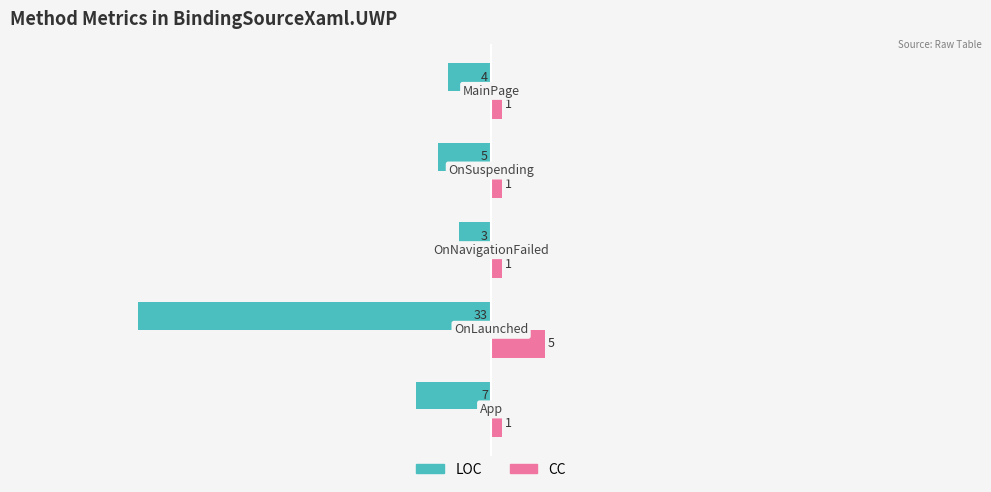

How many CC values are between 1 and 2?

4